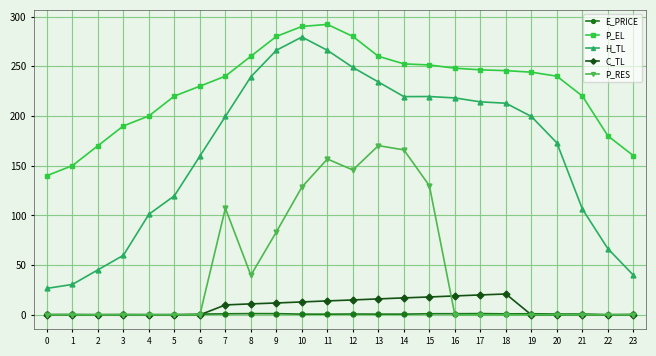

Which series has the widest spread of values?

H_TL